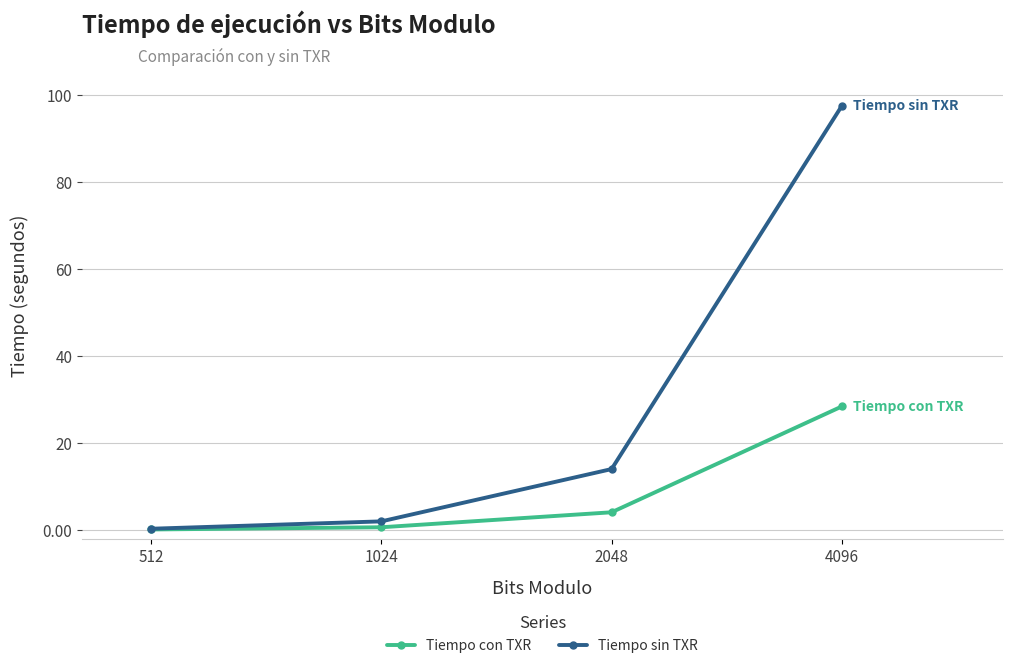

True or false: Tiempo sin TXR has a value of 14.0 at 2048.

True